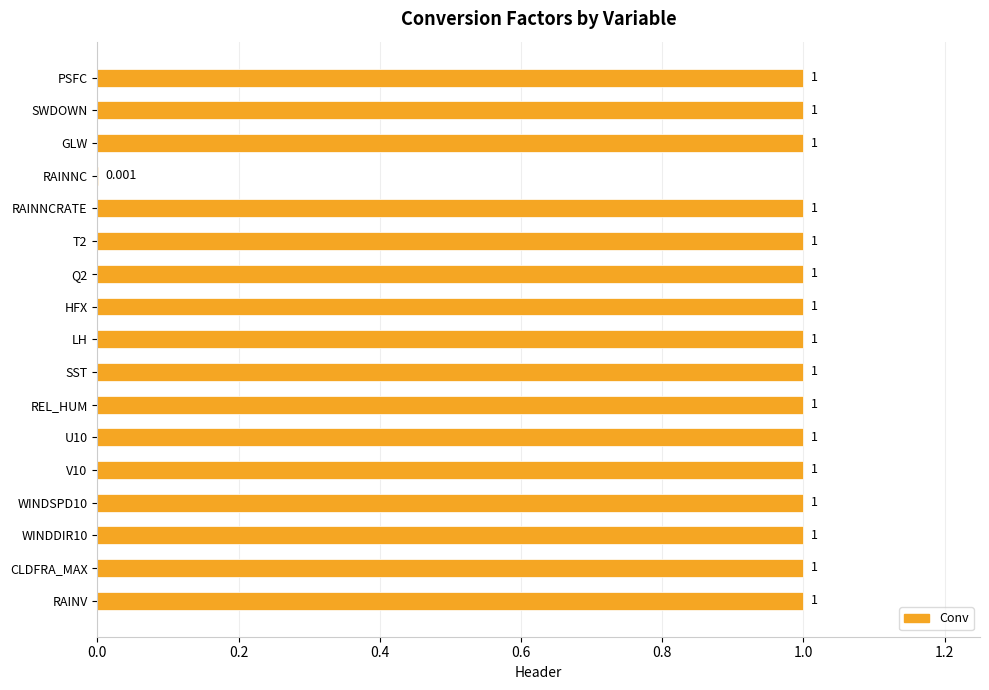

At which label is the value closest to 0?

RAINNC